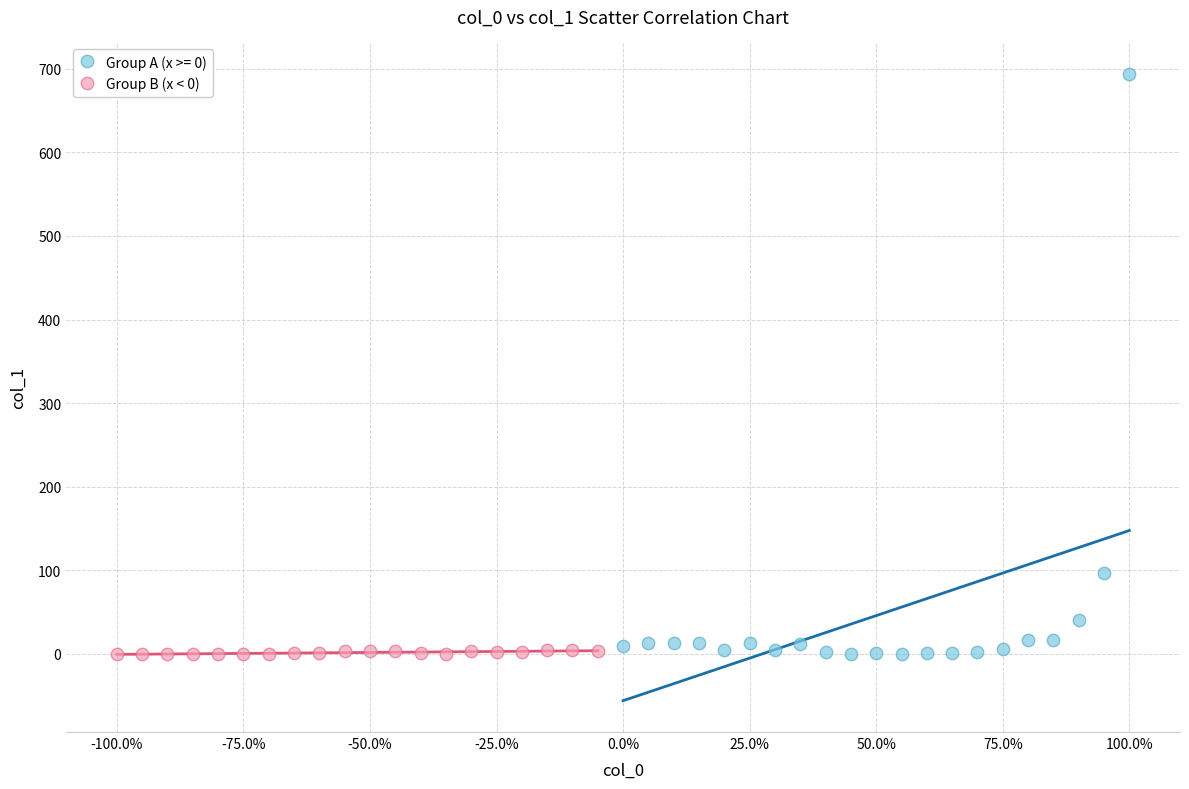

Which series reaches the maximum Y coordinate?

Group A (x >= 0)